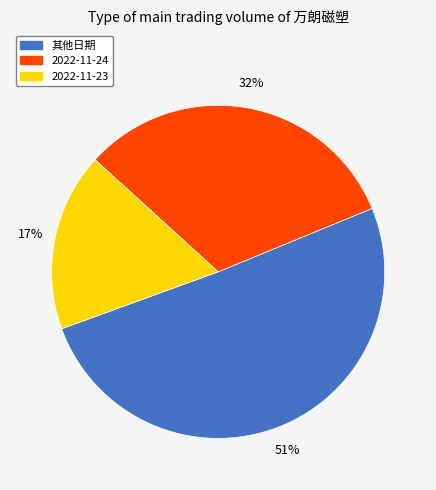

Is there a majority slice in this chart?

Yes